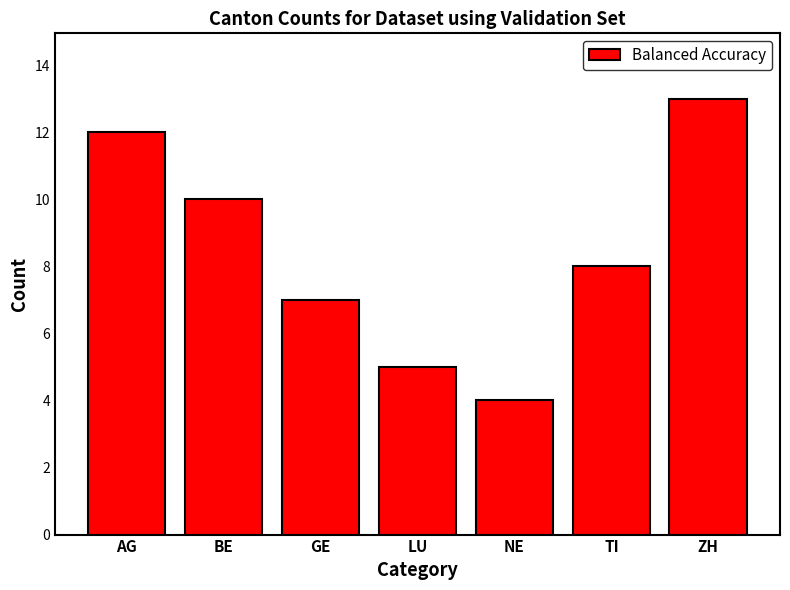

What position from the right is NE?

3